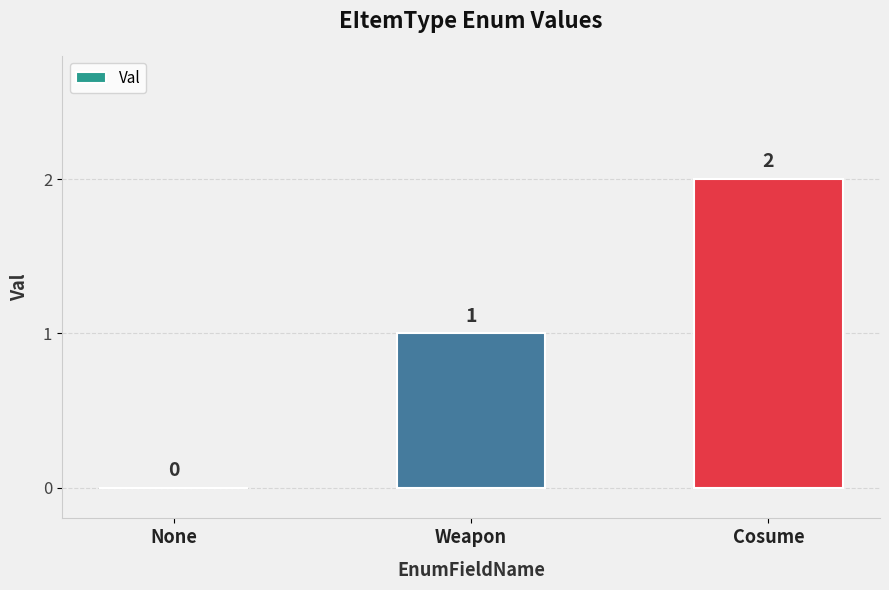

Is it true that the value at None is -1?

False